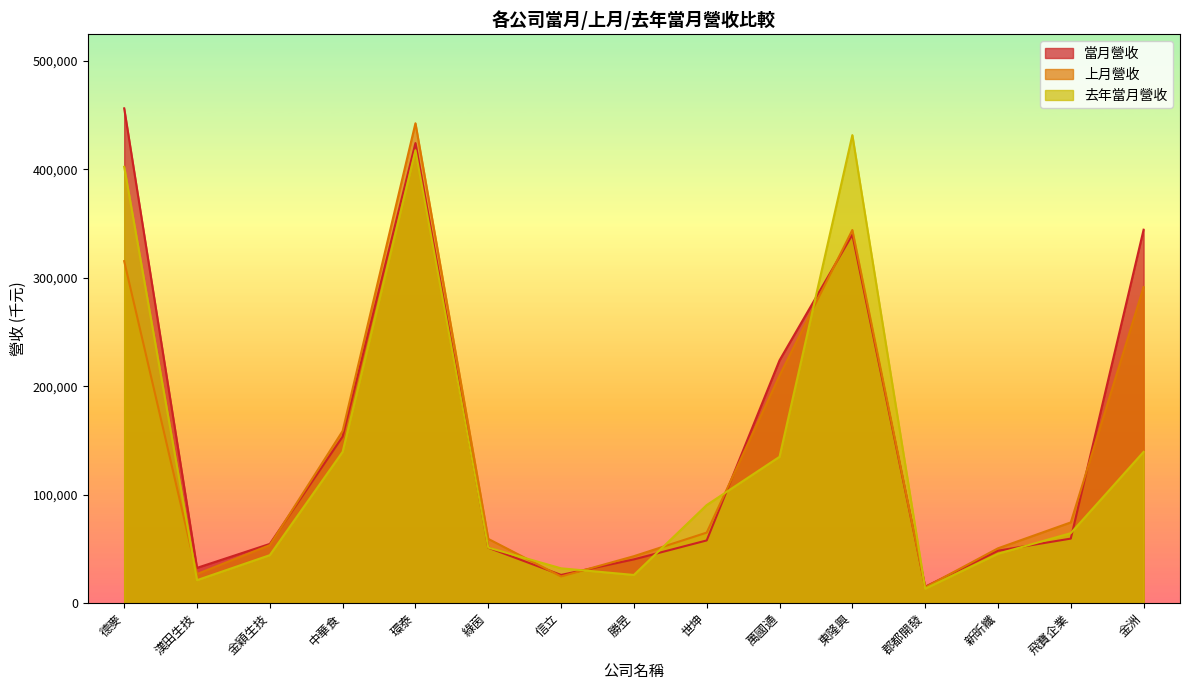

The 當月營收 series shows 92294 at 金洲. True or false?

False